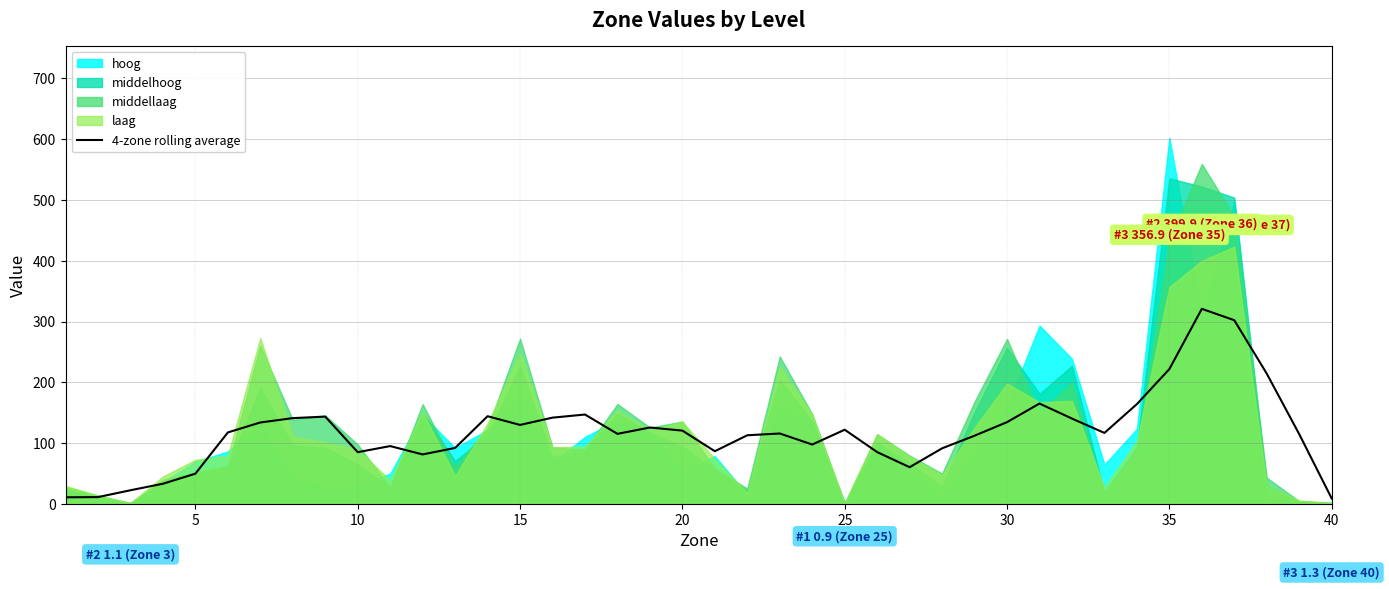

What is the highest value of the 4-zone rolling average series?

320.9